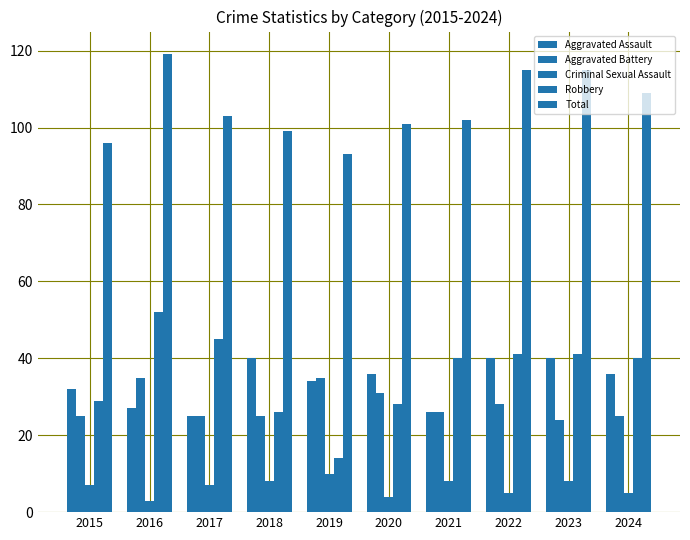

Count the number of categories in the chart.

10